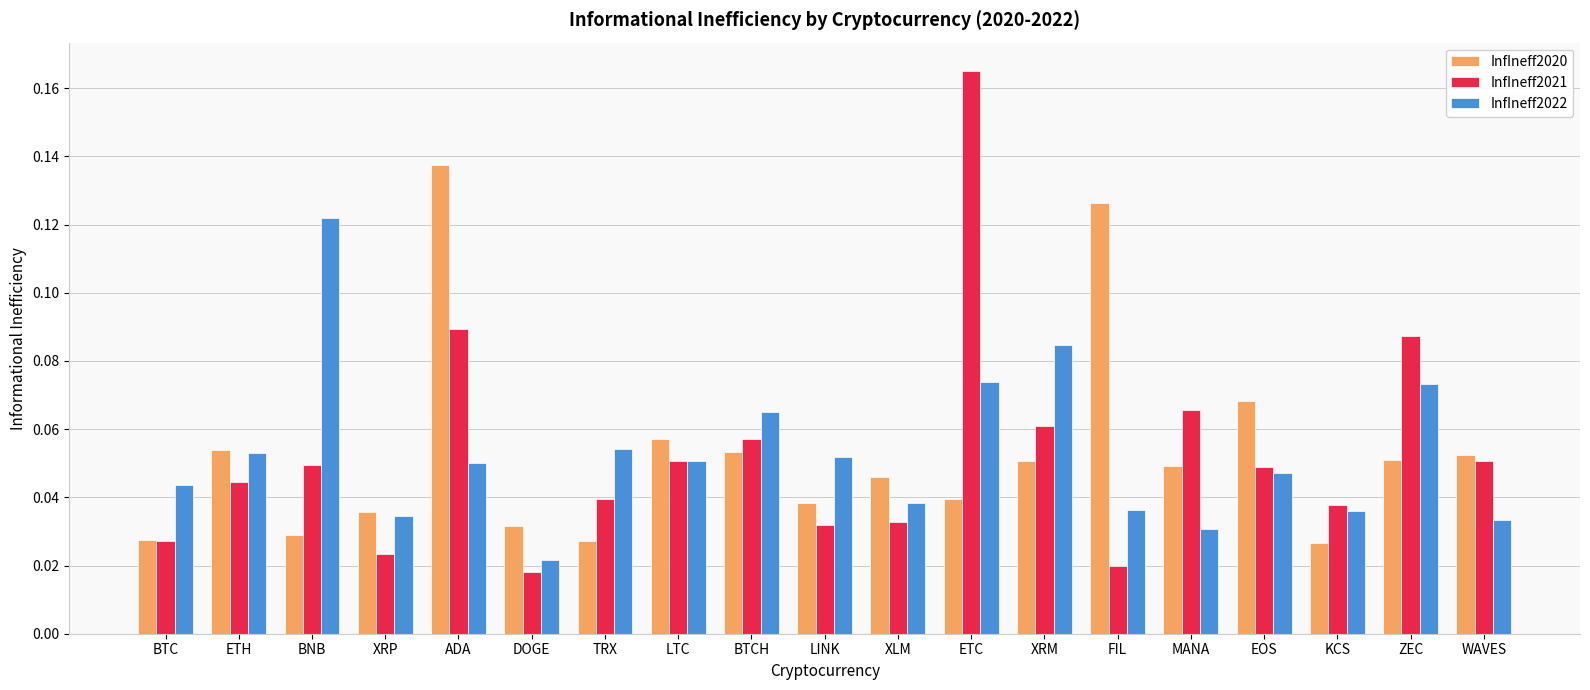

How many bars are there in total?

57